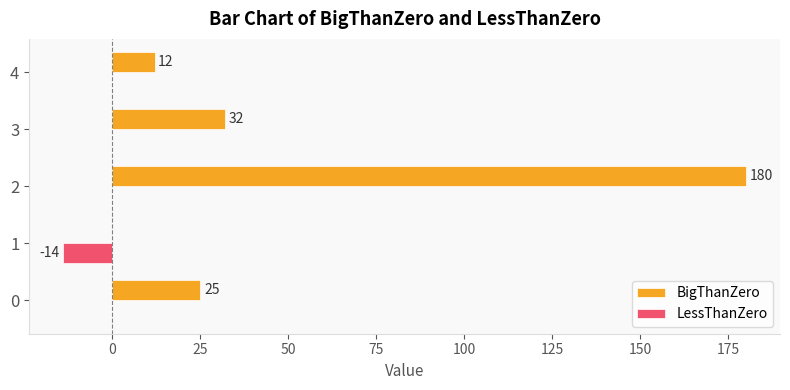

What is the maximum value shown in the chart?

180